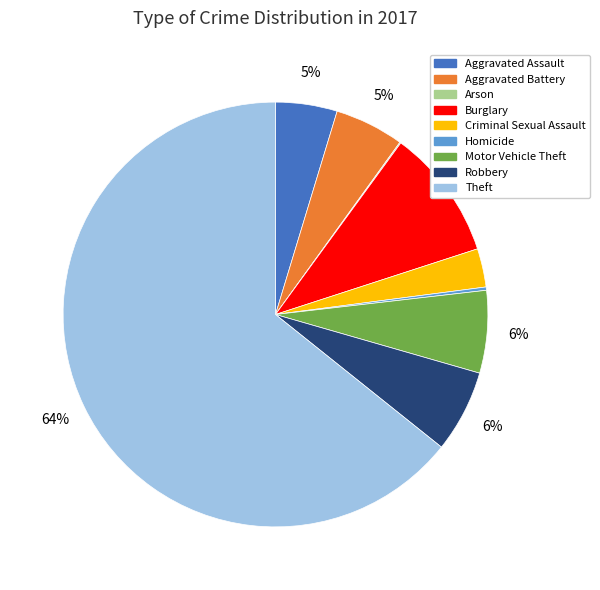

Combined, do Theft and Criminal Sexual Assault account for over 50%?

Yes